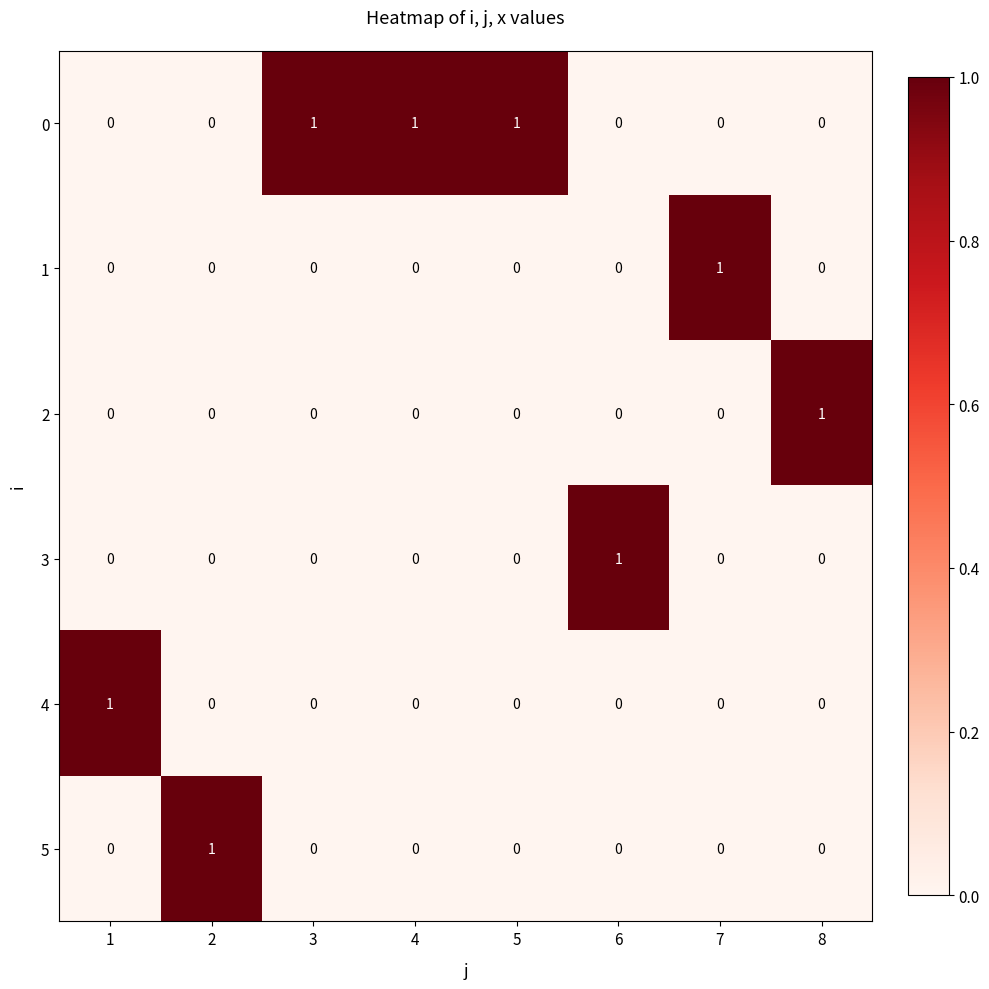

What is the total value across all series at 1?

1